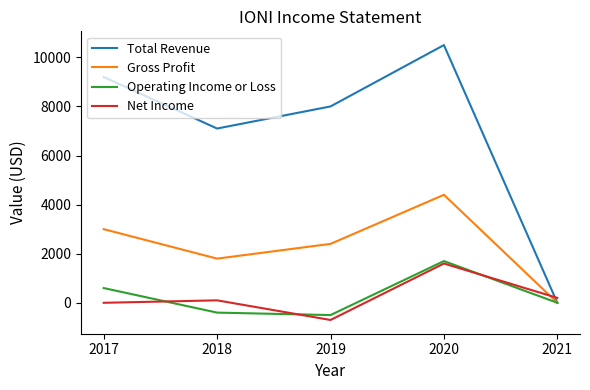

How many times do Net Income and Operating Income or Loss cross each other?

3